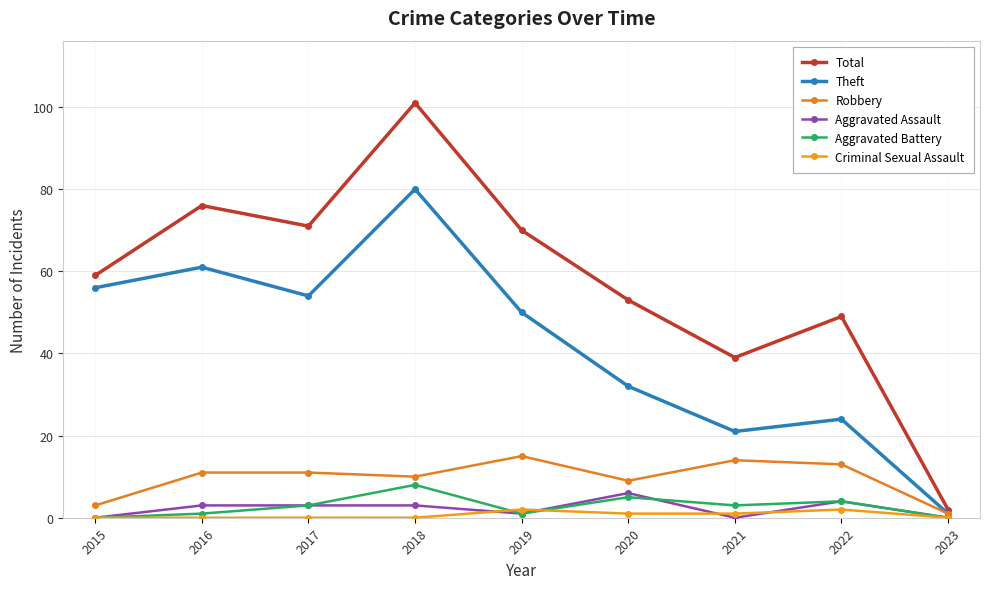

Which series has the widest spread of values?

Total